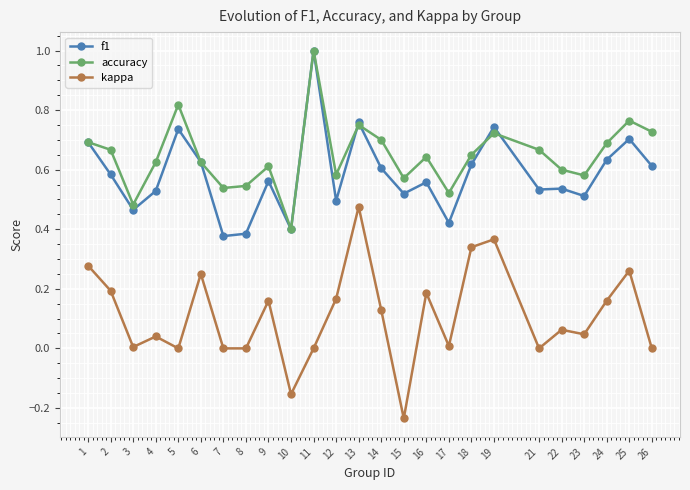

Which series changed the most between 1 and 24?

kappa